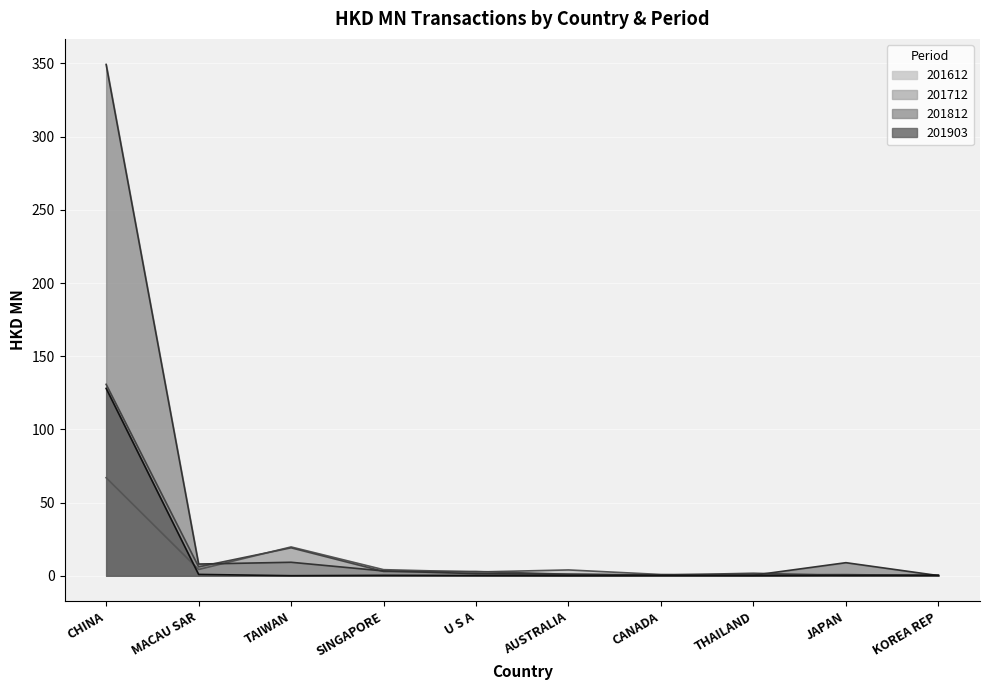

In 201612, how many points are lower than both neighbors (excluding endpoints)?

3